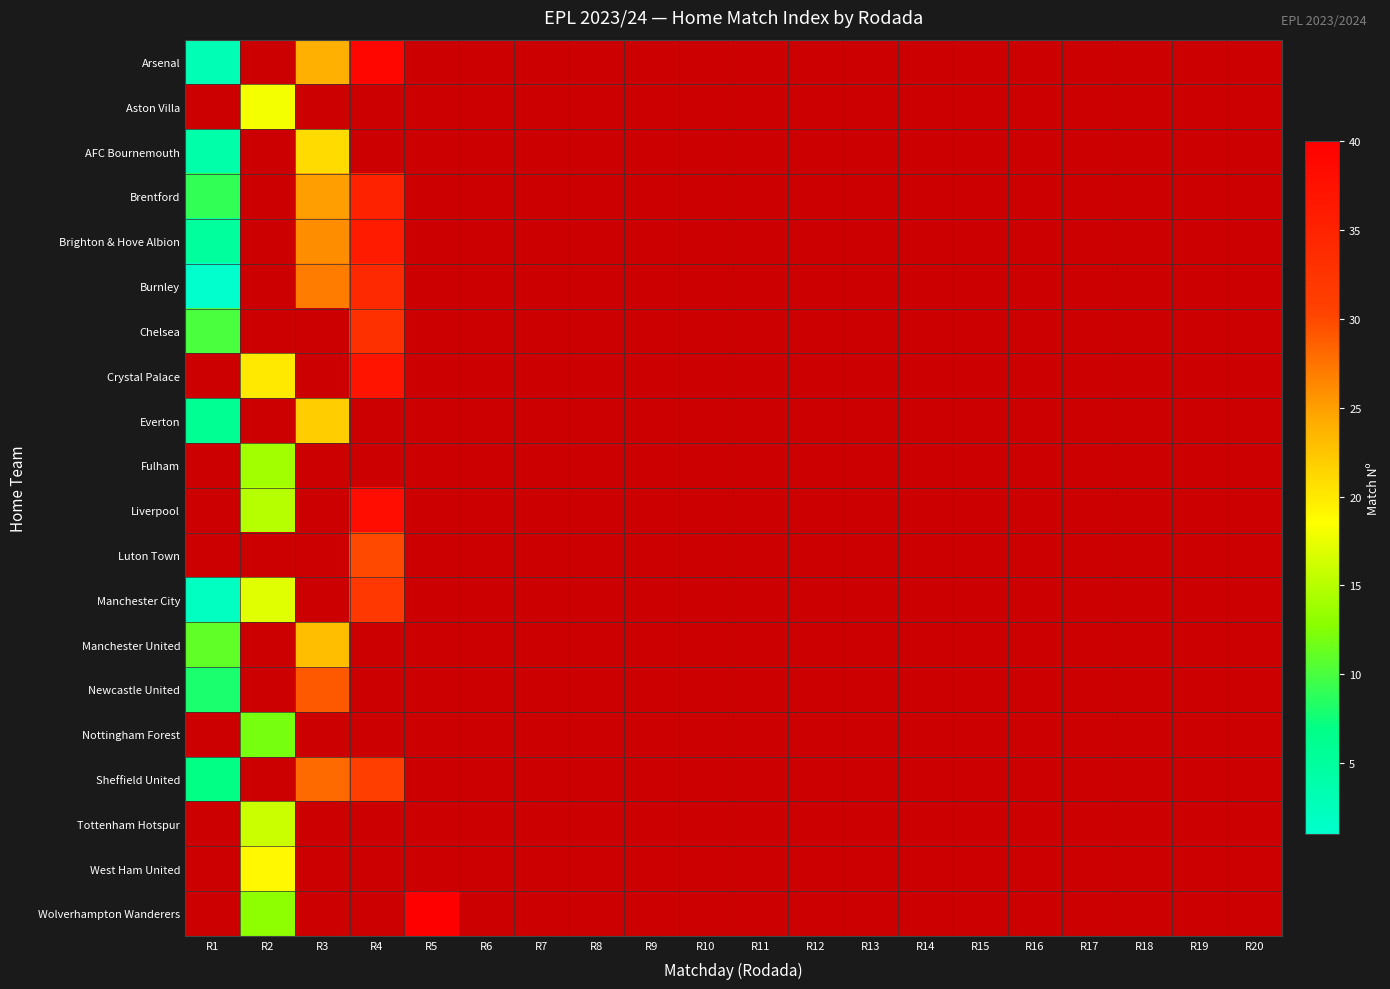

Where is Brentford nearest to the value 22?

R3